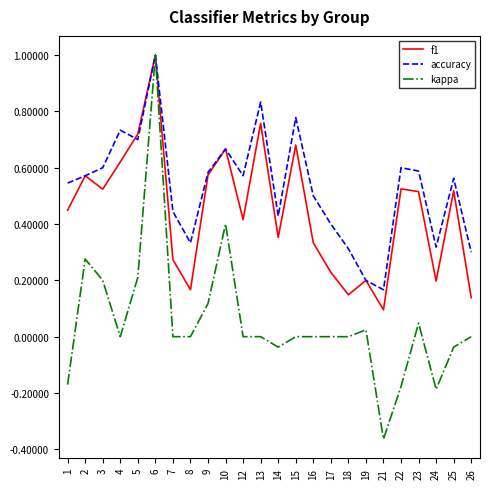

How many lines are shown in the chart?

3